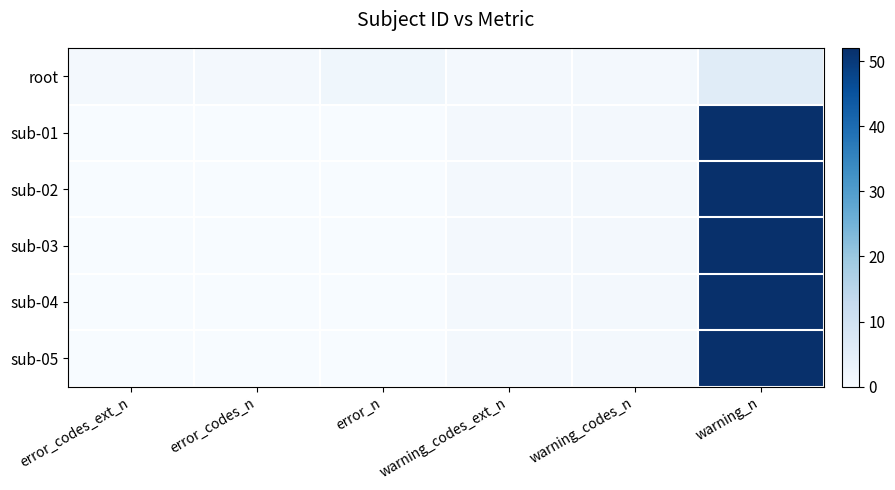

What is the difference between the highest and lowest values at error_codes_n?

1